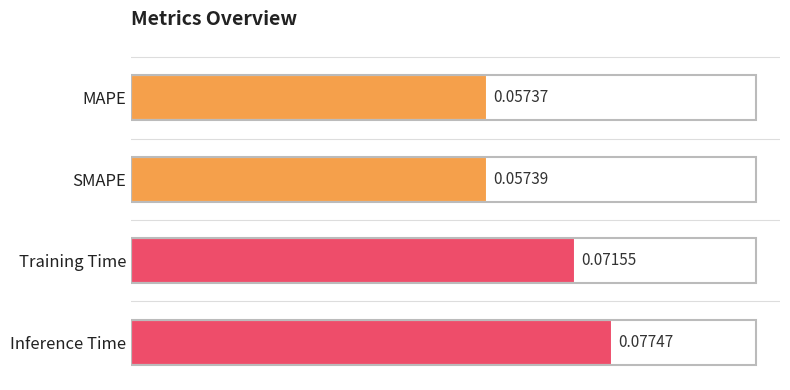

List the labels in order of value, largest first.

Inference Time, Training Time, SMAPE, MAPE